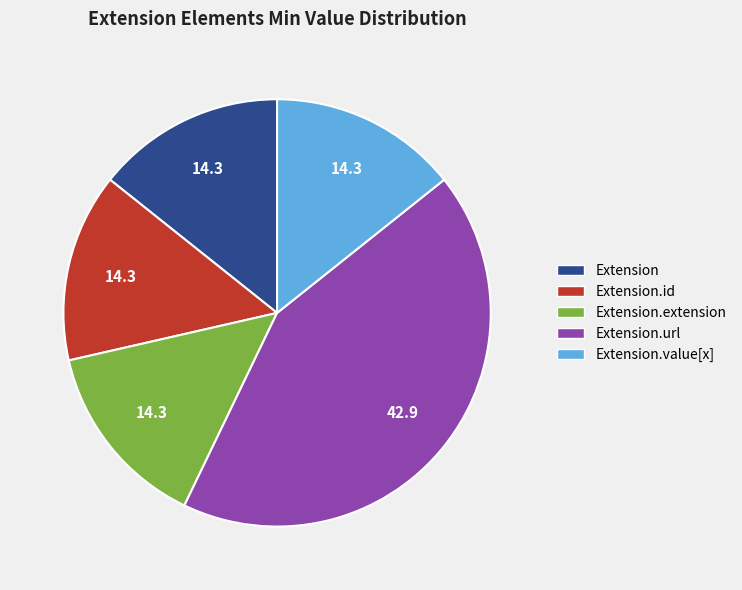

Is the sum of Extension.url and Extension.id greater than half?

Yes